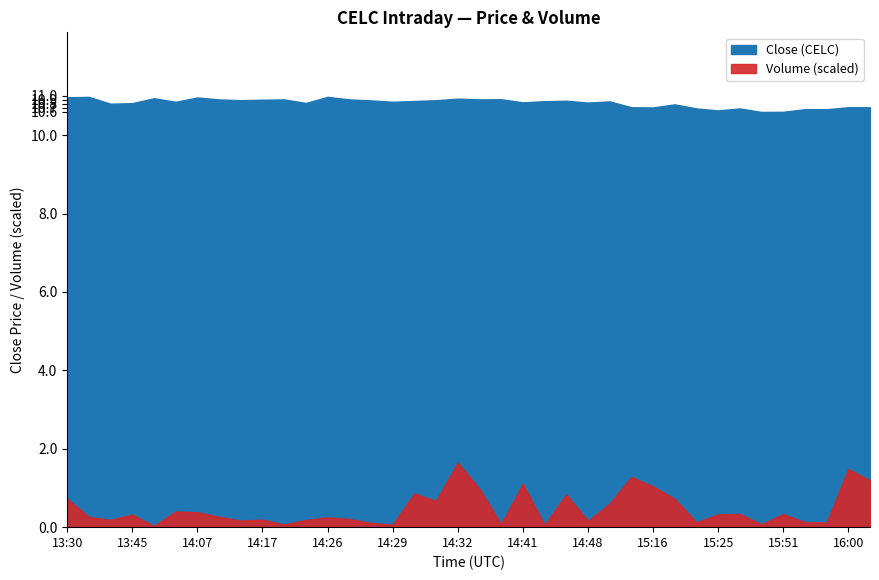

What is the label of the 9th point from the left?

14:14